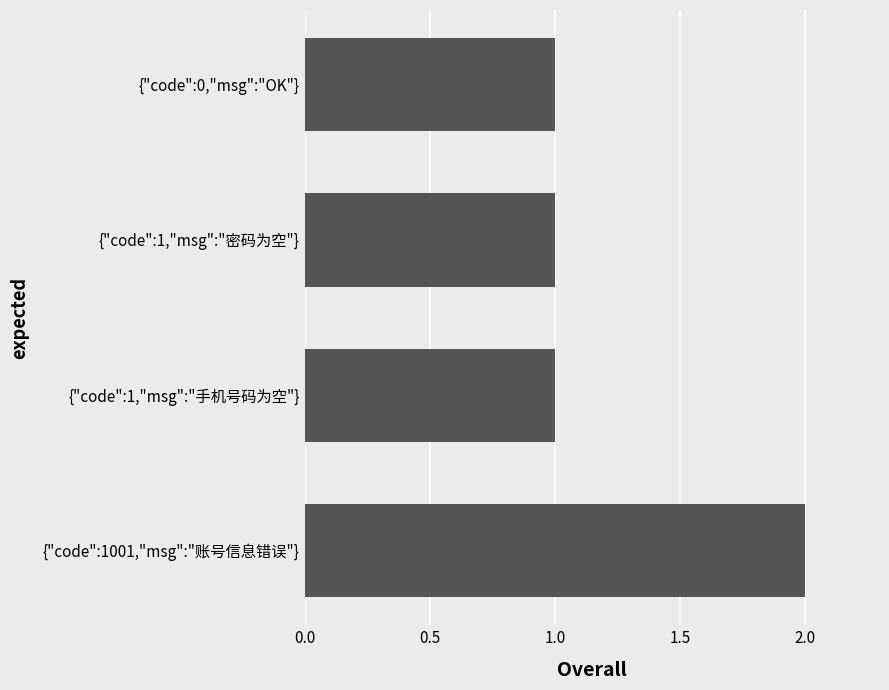

True or false: the data shows 1 at {"code":1001,"msg":"账号信息错误"}.

False